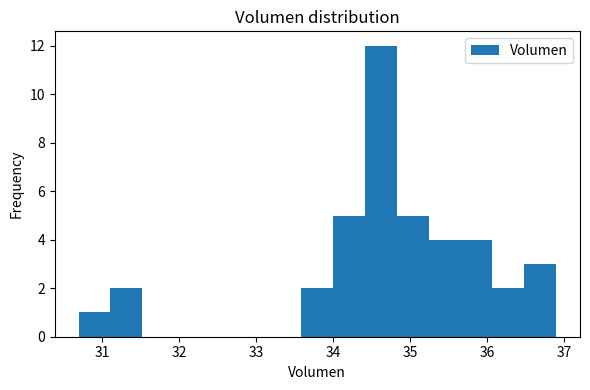

How tall is the bar that spans 34.4 to 34.8 on the x-axis? Neither the bar edges nor the heights are printed on the chart, so give them approximately, as read against the axes.

12